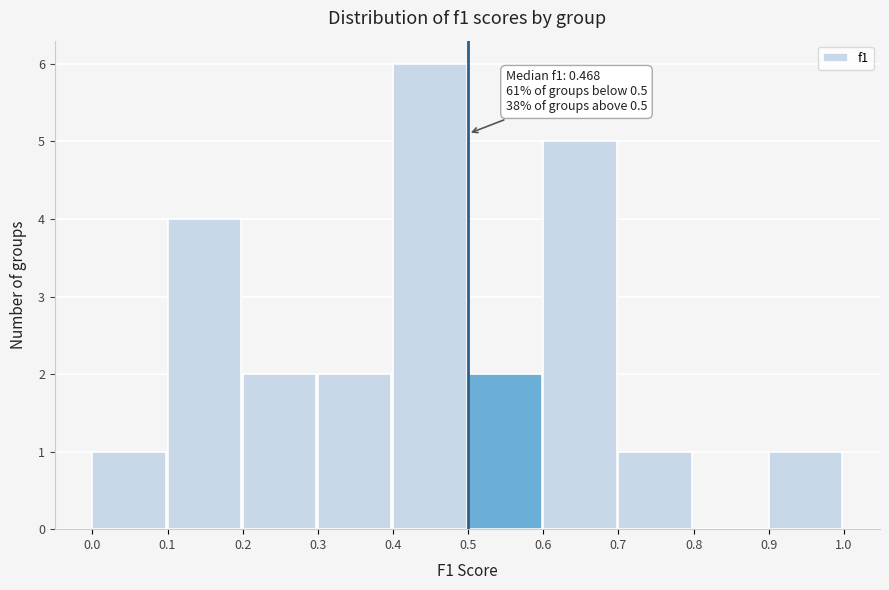

Over which range of the x-axis is the bar tallest?

0.4 to 0.5